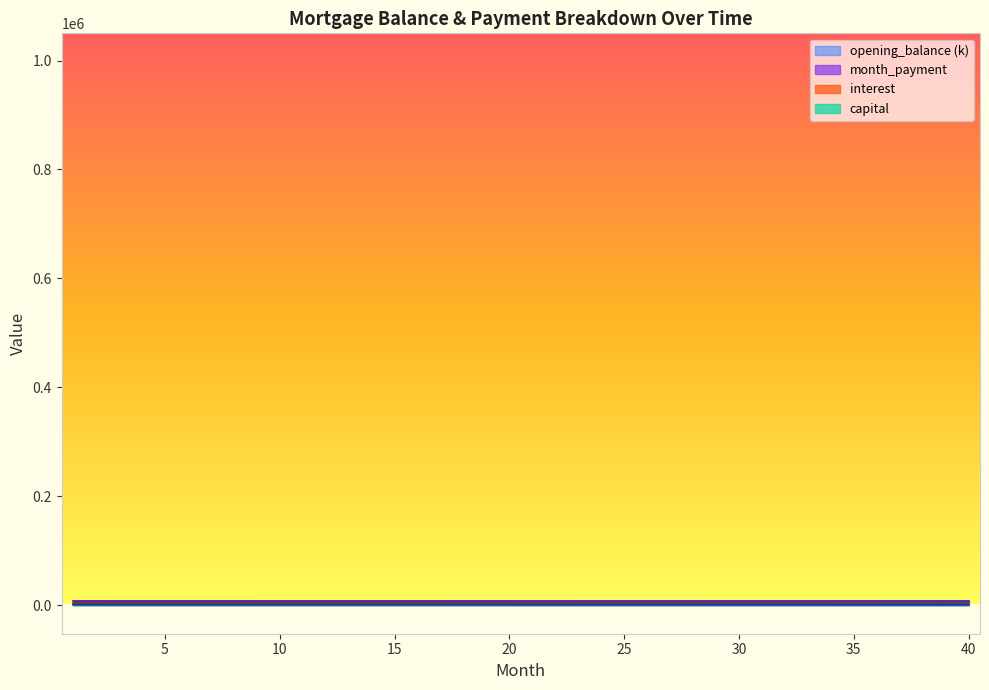

Reading left to right, transcribe all the data shown in this chart.

opening_balance: 1=1000.0	2=997.6	3=995.3	4=992.9	5=990.5	6=988.1	7=985.7	8=983.2	9=980.8	10=978.4	11=975.9	12=973.4	13=970.9	14=968.5	15=966.0	16=963.4	17=960.9	18=958.4	19=955.8	20=953.3	21=950.7	22=948.1	23=945.5	24=942.9	25=940.3	26=937.7	27=935.1	28=932.4	29=929.8	30=927.1	31=924.4	32=921.7	33=919.0	34=916.3	35=913.6	36=910.8	37=908.1	38=905.3	39=902.5	40=899.7
interest: 1=4375.0	2=4364.7	3=4354.3	4=4343.8	5=4333.4	6=4322.8	7=4312.3	8=4301.7	9=4291.0	10=4280.3	11=4269.5	12=4258.7	13=4247.9	14=4237.0	15=4226.0	16=4215.1	17=4204.0	18=4192.9	19=4181.8	20=4170.6	21=4159.4	22=4148.1	23=4136.8	24=4125.4	25=4113.9	26=4102.5	27=4090.9	28=4079.3	29=4067.7	30=4056.0	31=4044.3	32=4032.5	33=4020.7	34=4008.8	35=3996.8	36=3984.8	37=3972.8	38=3960.7	39=3948.5	40=3936.3
capital: 1=2363.4	2=2373.8	3=2384.2	4=2394.6	5=2405.1	6=2415.6	7=2426.2	8=2436.8	9=2447.4	10=2458.1	11=2468.9	12=2479.7	13=2490.6	14=2501.4	15=2512.4	16=2523.4	17=2534.4	18=2545.5	19=2556.6	20=2567.8	21=2579.1	22=2590.4	23=2601.7	24=2613.1	25=2624.5	26=2636.0	27=2647.5	28=2659.1	29=2670.7	30=2682.4	31=2694.1	32=2705.9	33=2717.8	34=2729.7	35=2741.6	36=2753.6	37=2765.6	38=2777.7	39=2789.9	40=2802.1